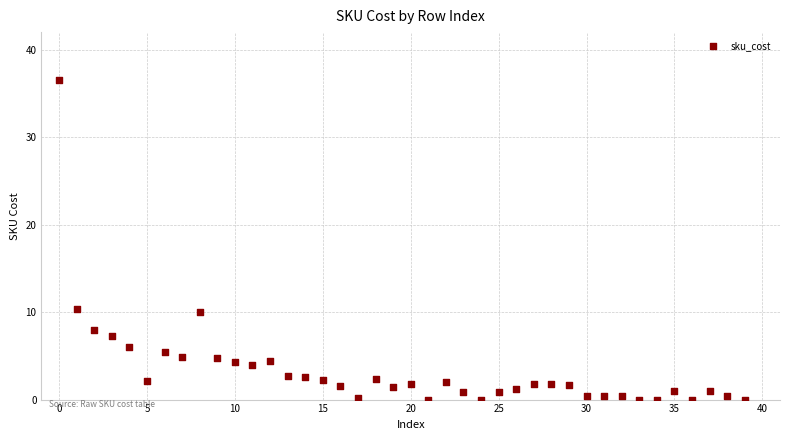

What is the range of Y values (max minus min)?

36.5